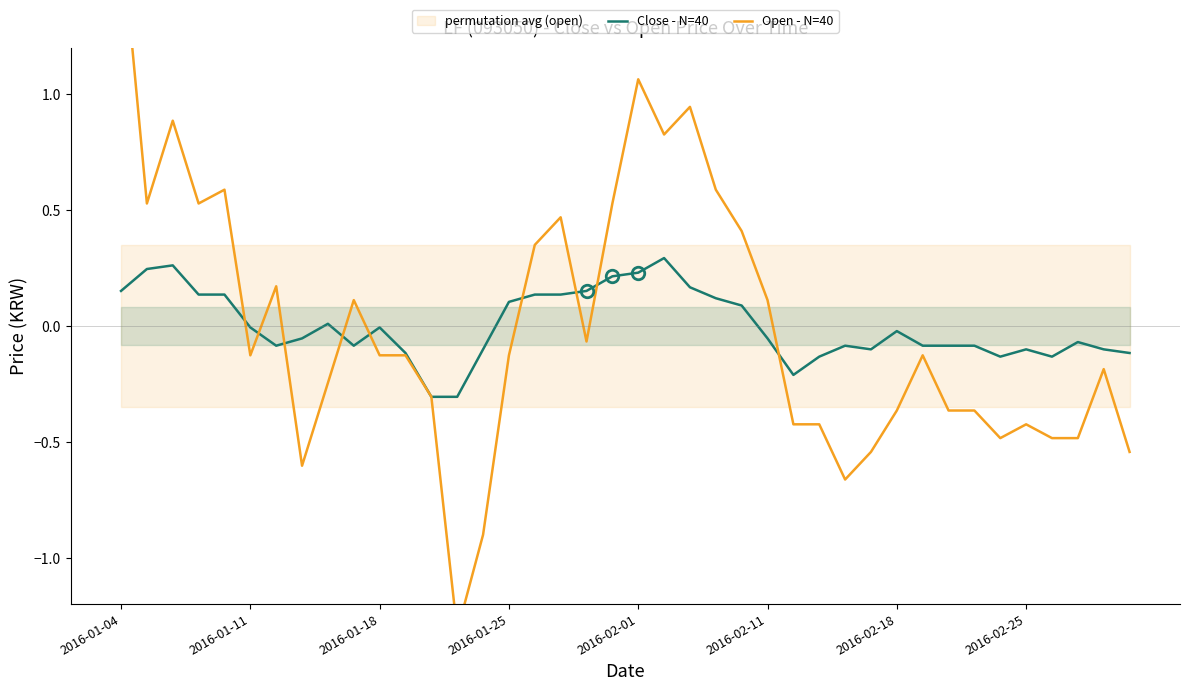

Is it true that Close - N=40 equals -0.0 at 2016-01-11?

True